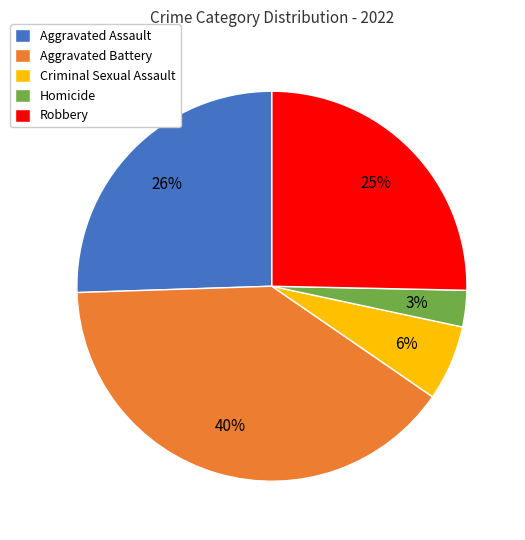

Does Criminal Sexual Assault represent more than half of the total?

No